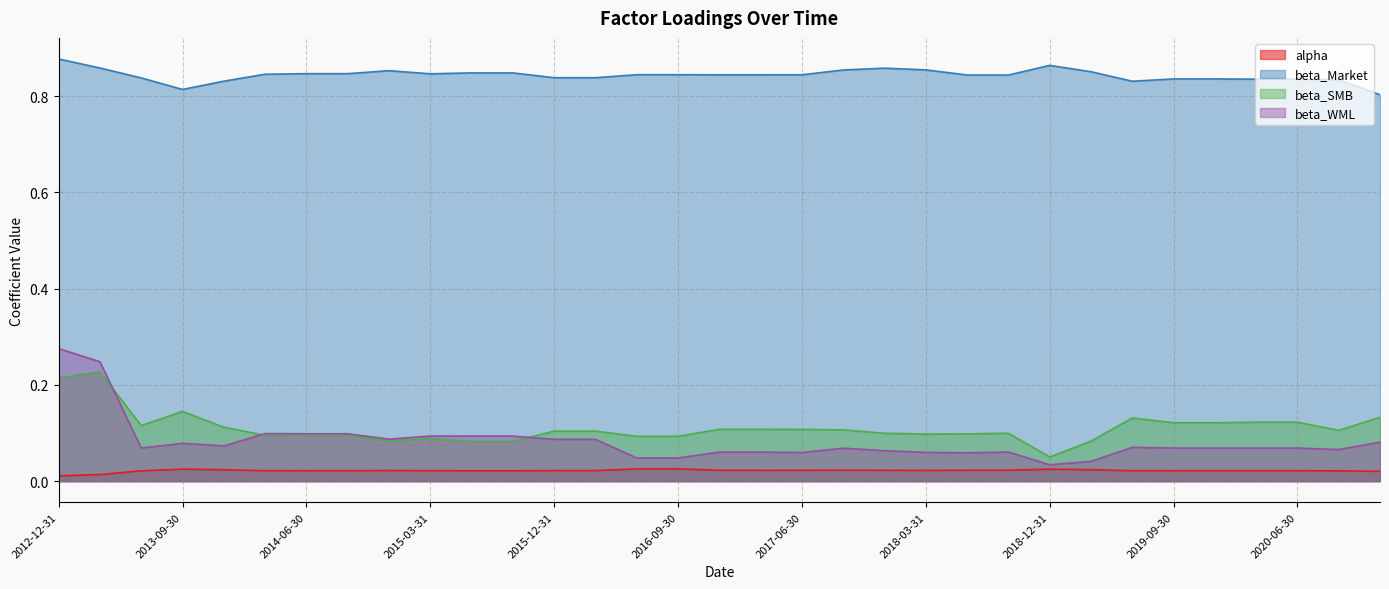

What is the average value of the beta_SMB series?

0.1